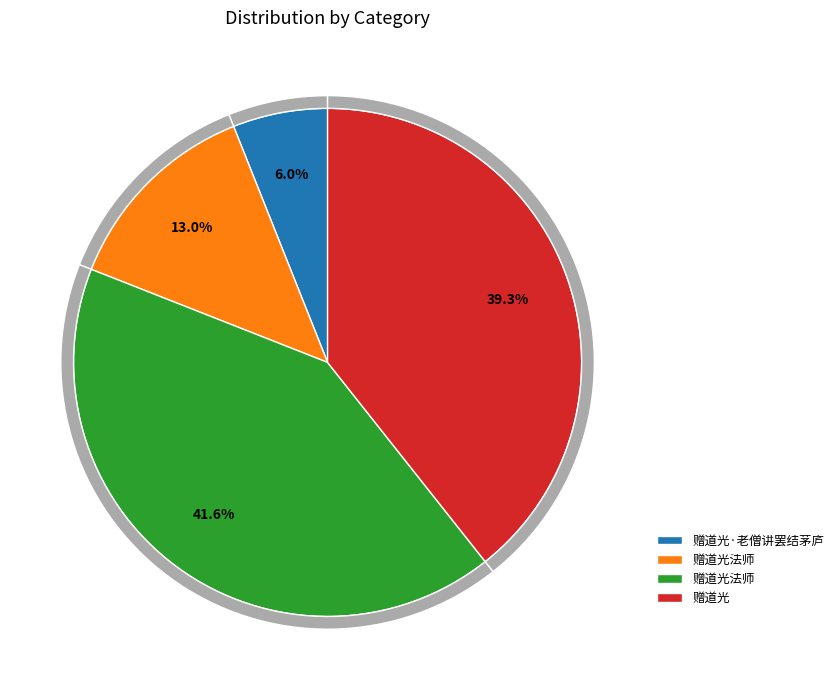

What is the change in value from 赠道光法师 to 赠道光?

+656339